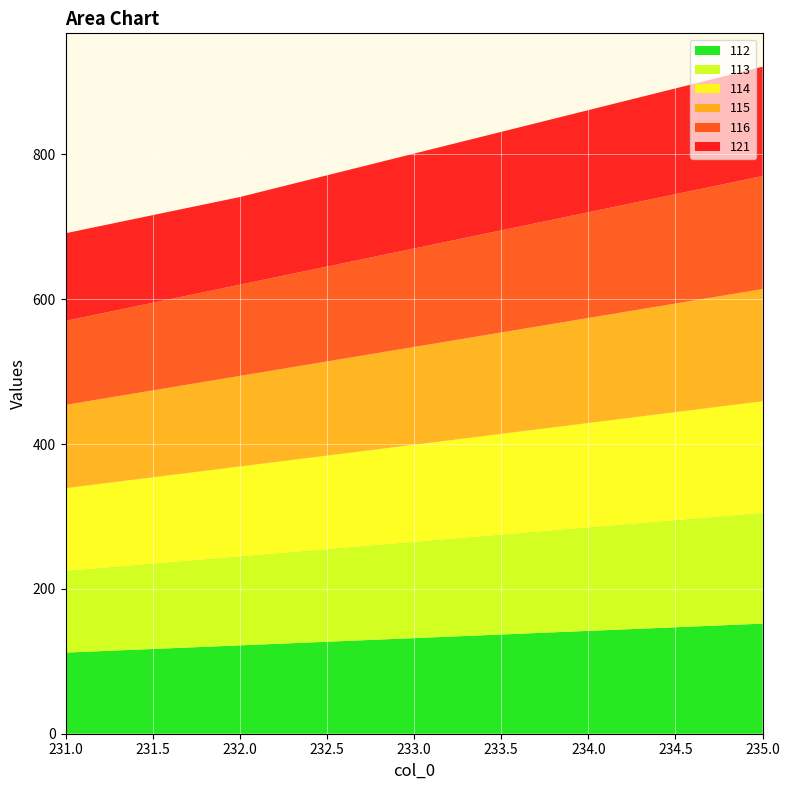

Reading left to right, list all the values displayed in this chart.

112: 231=112	232=122	233=132	234=142	235=152
113: 231=113	232=123	233=133	234=143	235=153
114: 231=114	232=124	233=134	234=144	235=154
115: 231=115	232=125	233=135	234=145	235=155
116: 231=116	232=126	233=136	234=146	235=156
121: 231=121	232=121	233=131	234=141	235=151